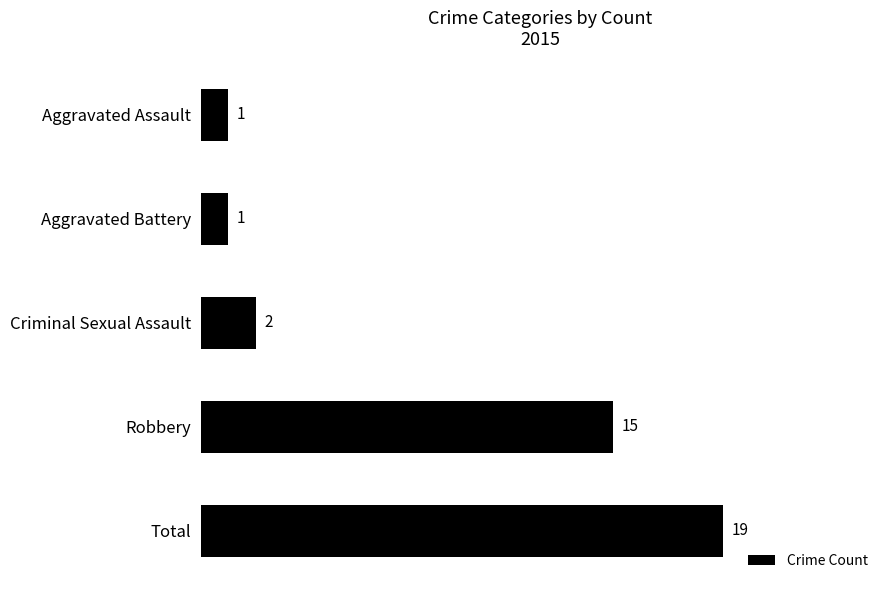

True or false: the data shows 1 at Aggravated Assault.

True